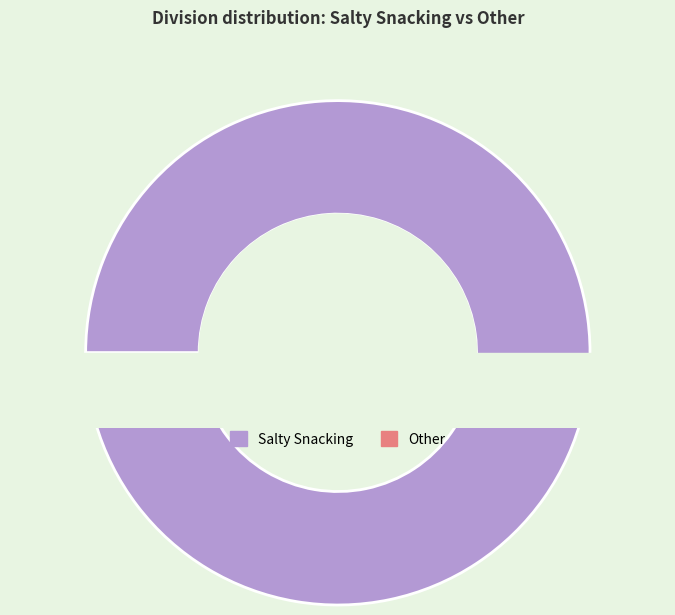

How many segments does this pie chart have?

2